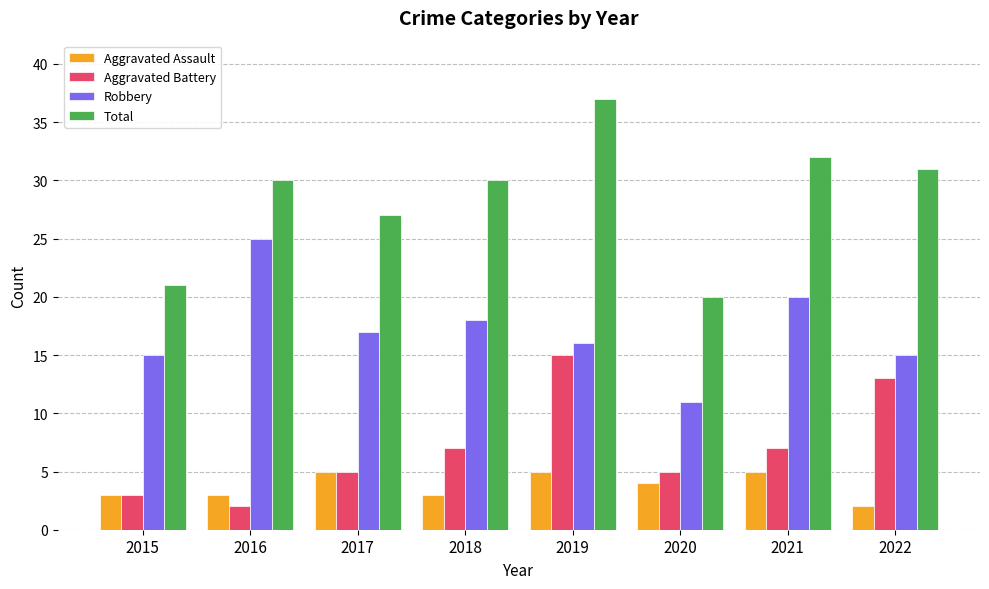

Is the value of Robbery at 2018 greater than the value of Aggravated Assault at 2016?

Yes